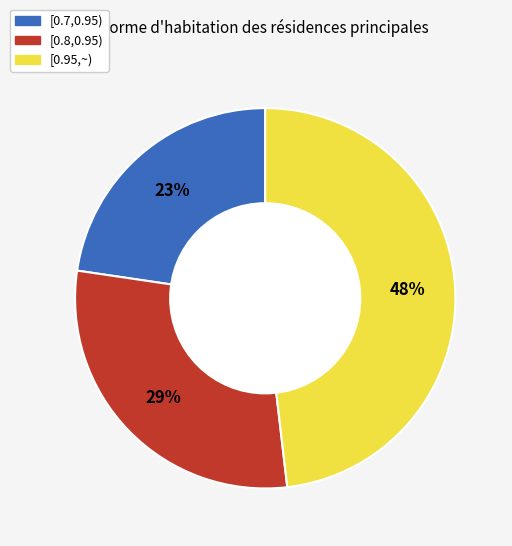

To the nearest percent, what percentage of the pie is [0.7,0.95)?

23%